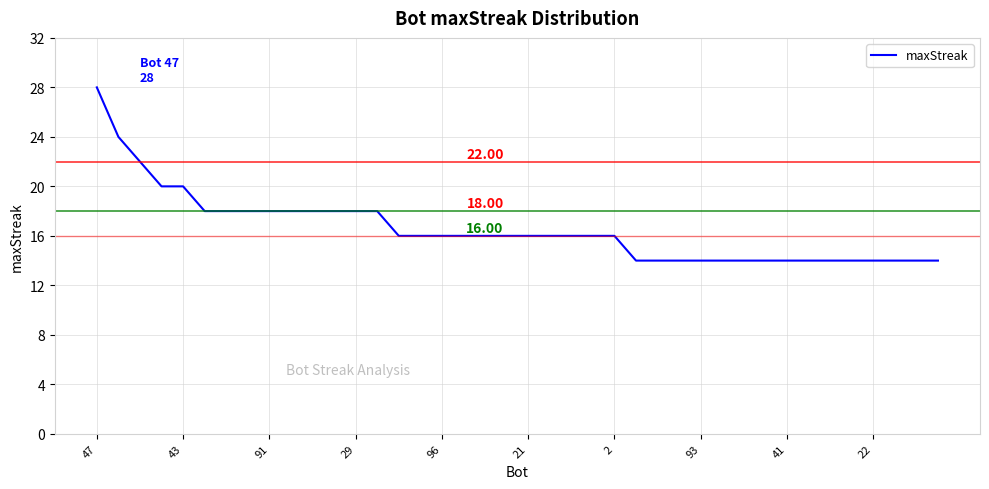

What is the difference between the maximum and minimum values?

14